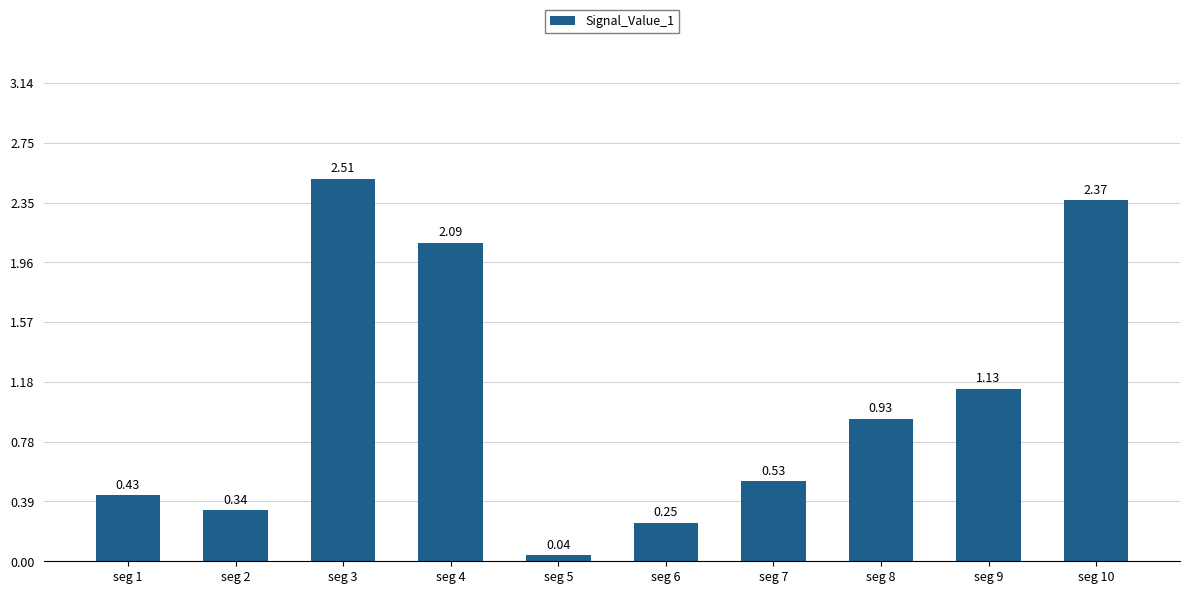

How many distinct data groups are displayed?

1